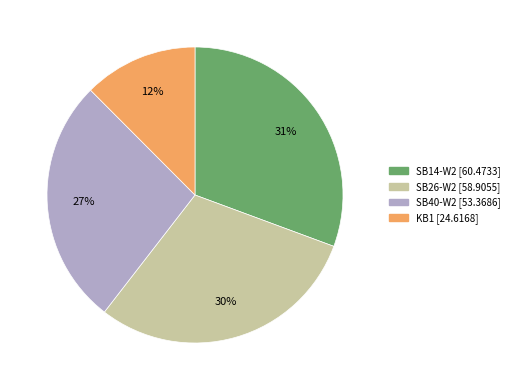

The SB26-W2 slice represents 30% of the pie. True or false?

True